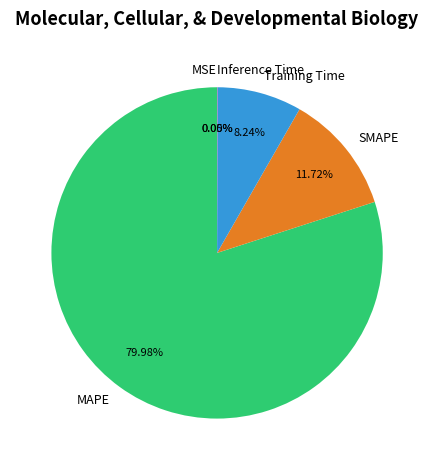

To the nearest percent, what is the combined percentage of SMAPE and Training Time?

20%